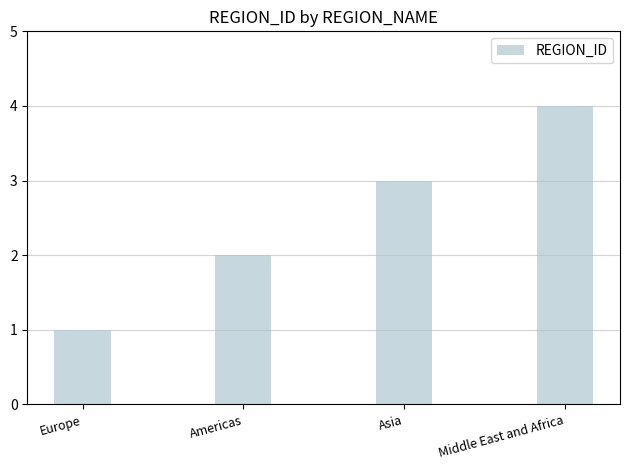

What position from the left is Middle East and Africa?

4